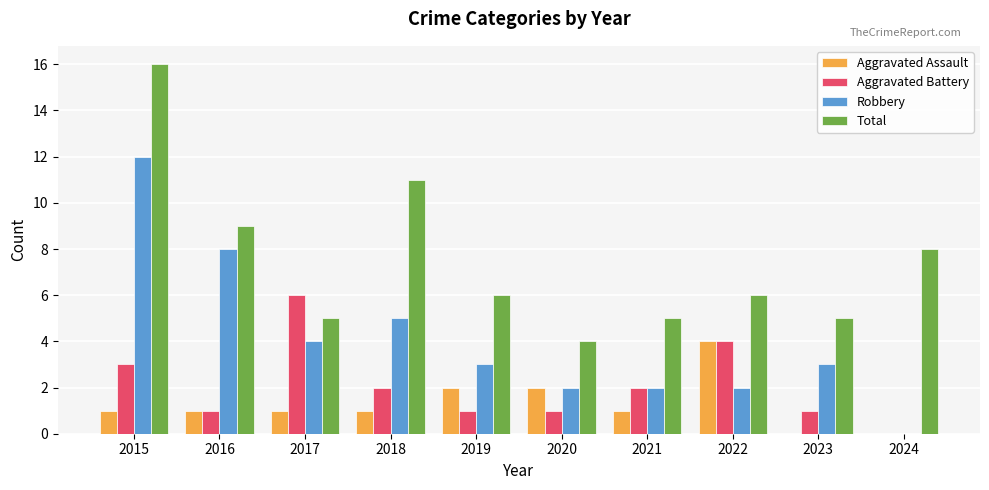

What is the highest value of the Total series?

16